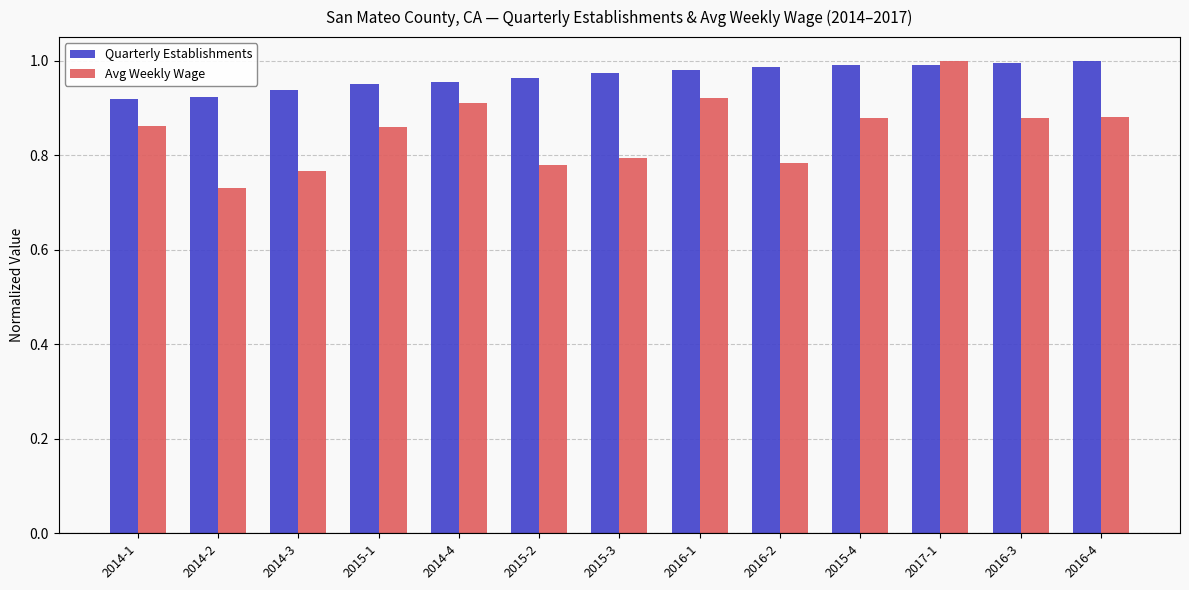

The value of Quarterly Establishments at 2015-1 is 0.4. True or false?

False